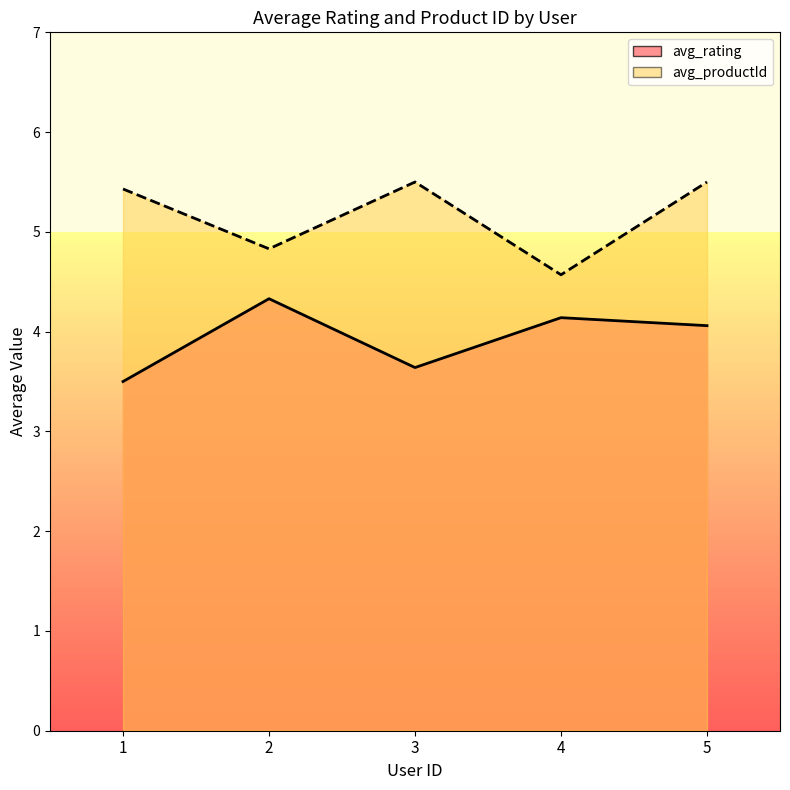

Where is avg_rating_line nearest to the value 3?

1